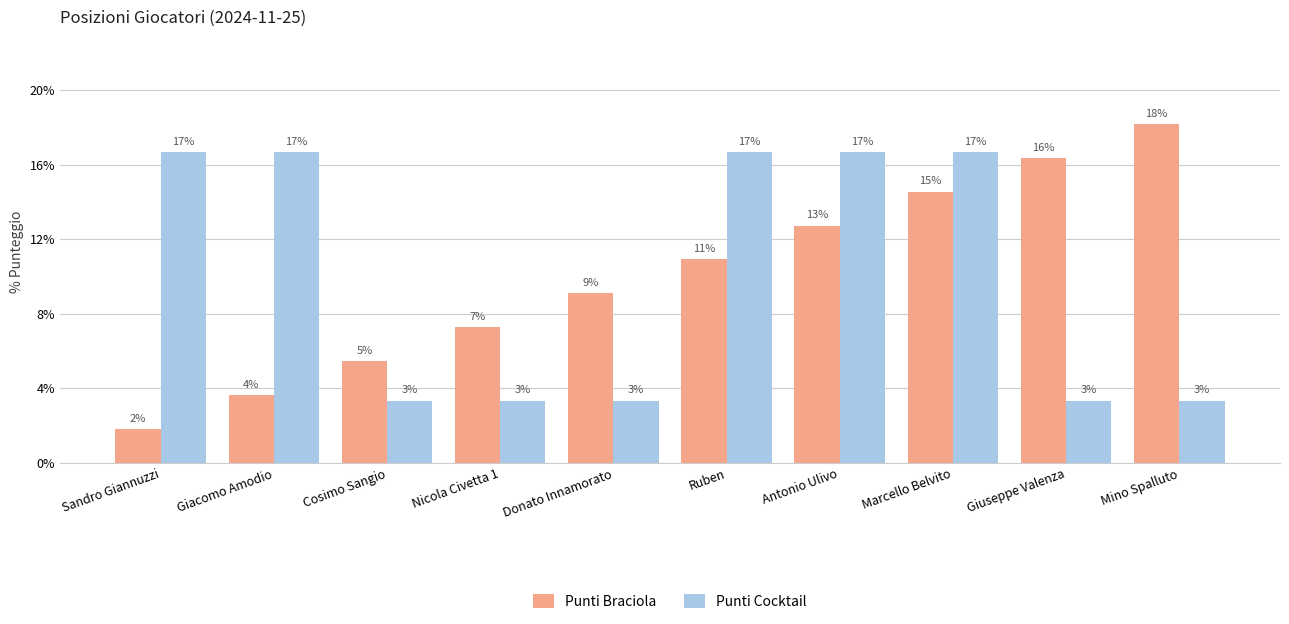

What is the difference between the Punti Braciola values at Ruben and Donato Innamorato?

1.8